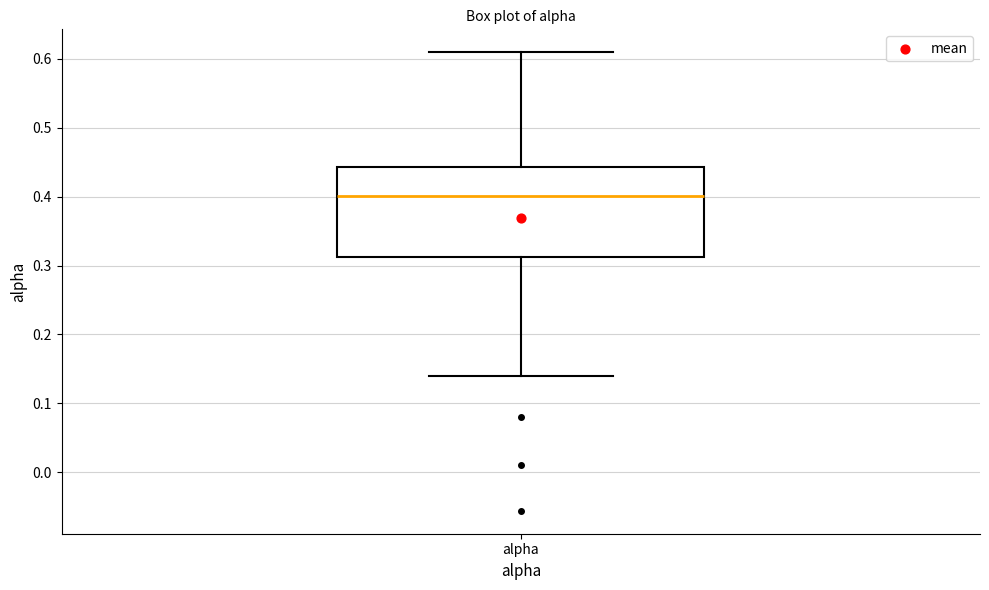

Transcribe this box plot: give where the median line is, the range the box spans, and where the two whiskers end, as read against the y-axis. The values are not printed on the chart, so give them approximately, as read against the axis.

median 0.40, box 0.31 to 0.44, whiskers 0.14 to 0.61